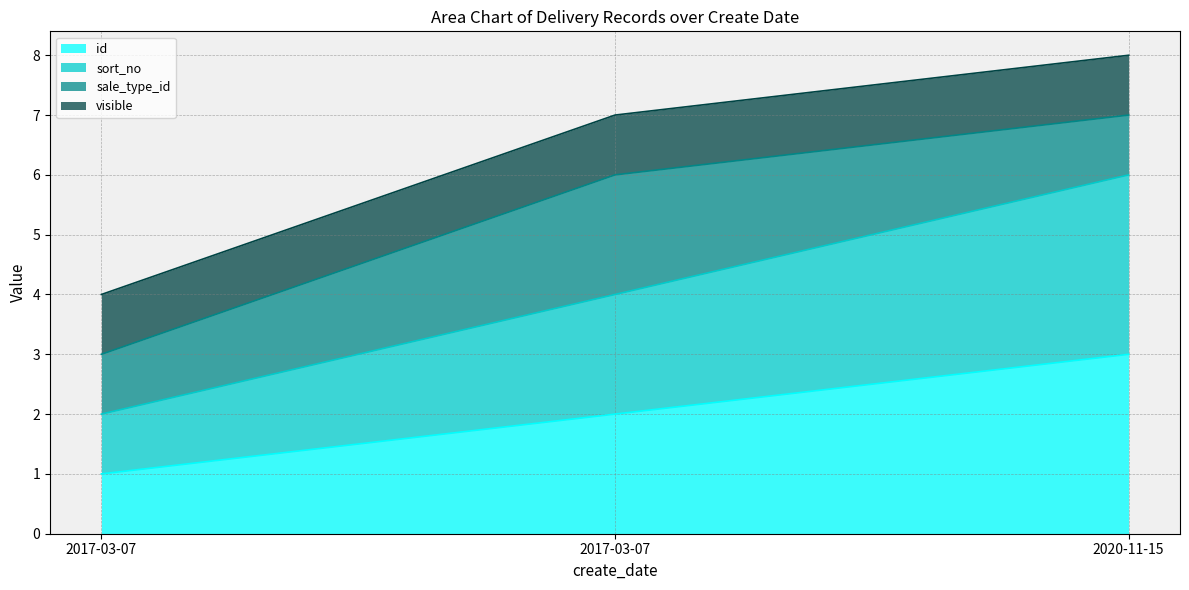

What is the total value across all series at 2020-11-15?

9